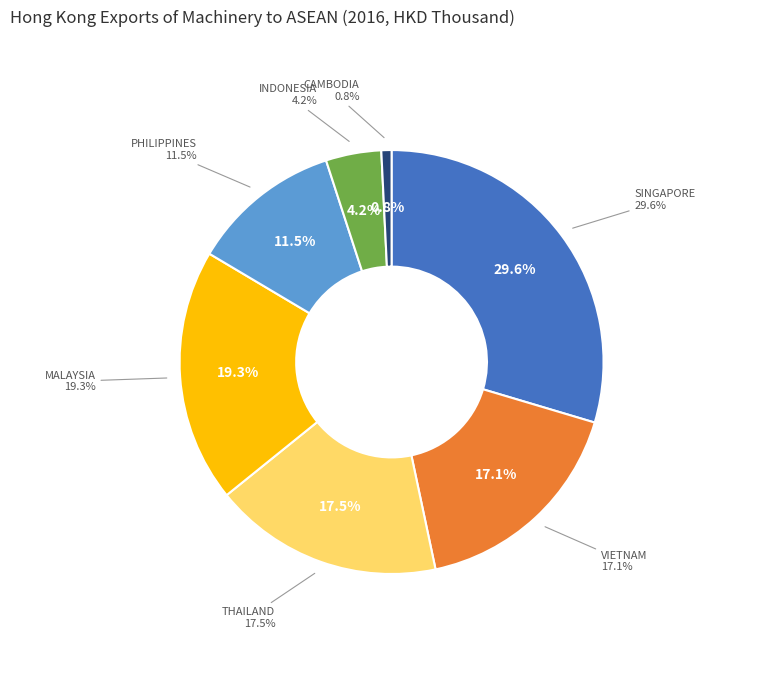

Rank the categories by value from highest to lowest.

SINGAPORE, MALAYSIA, THAILAND, VIETNAM, PHILIPPINES, INDONESIA, CAMBODIA